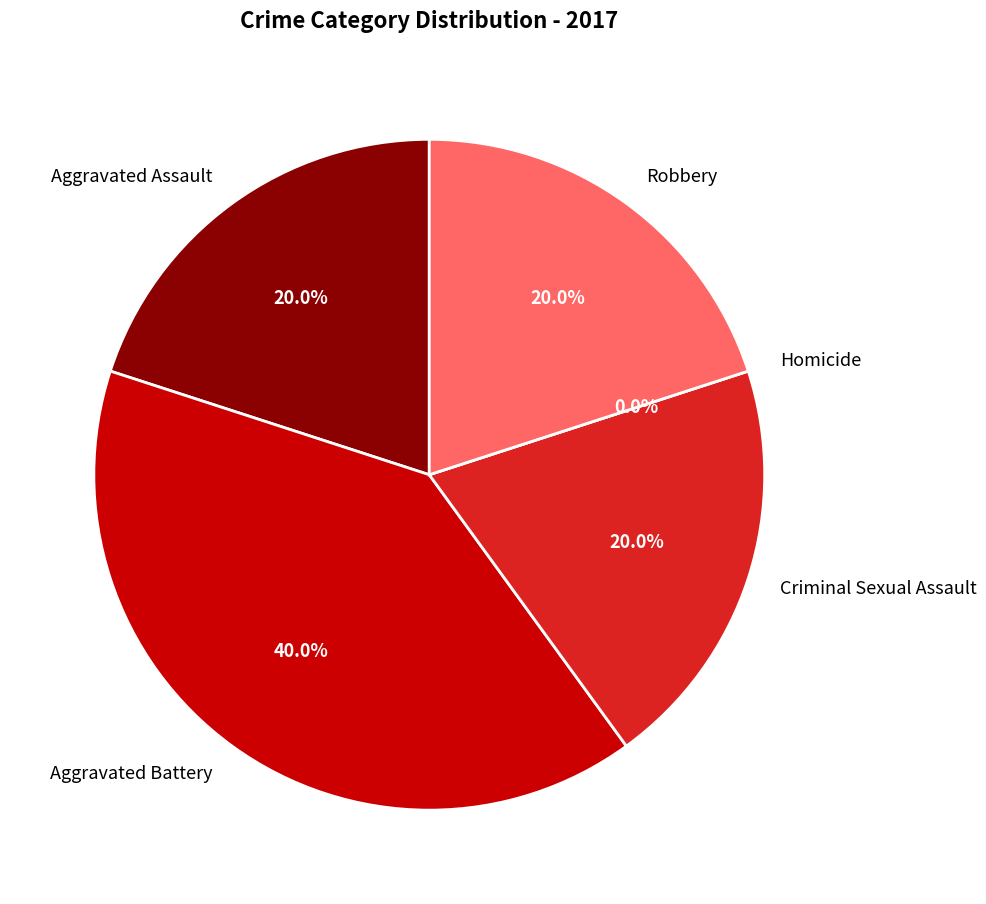

Does Robbery account for over 50% of the chart?

No